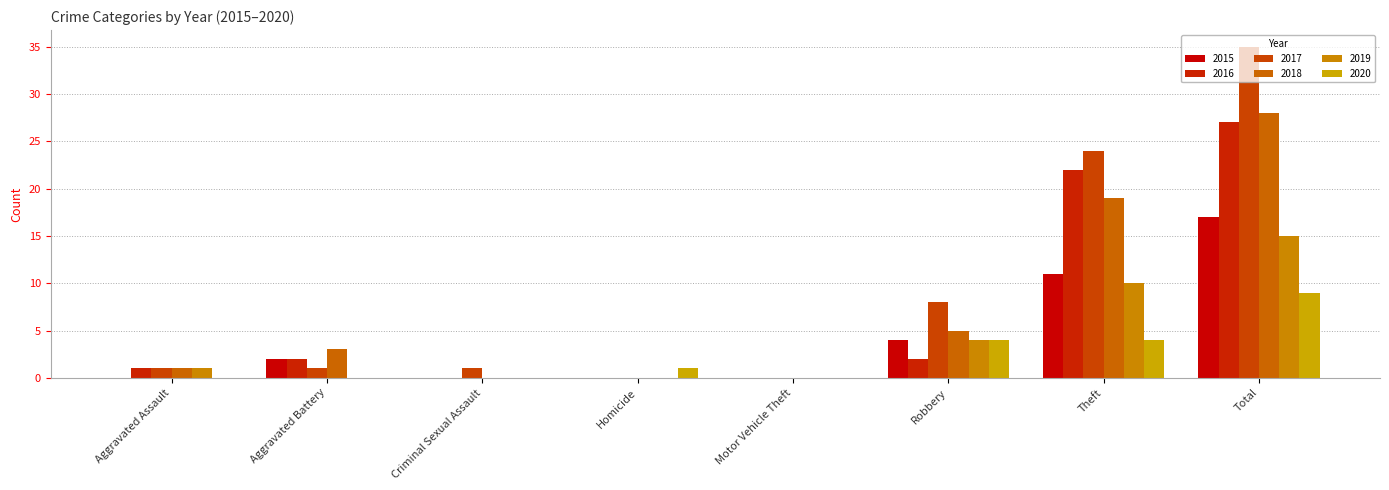

What is the average value of the 2019 series?

4